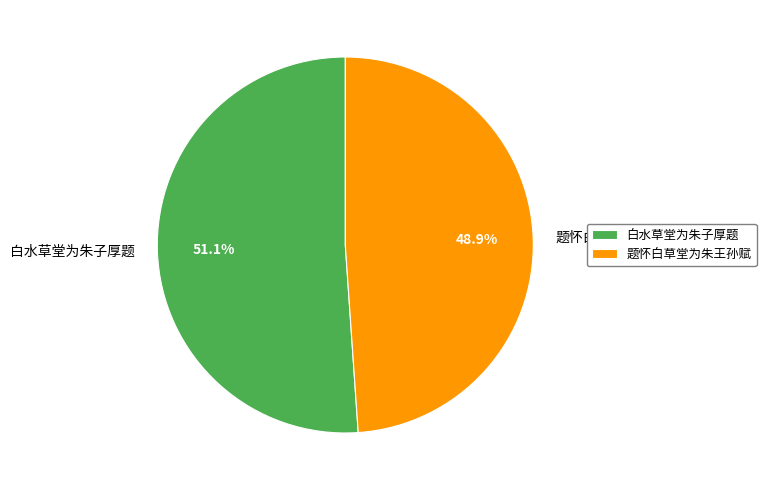

Count the number of slices in the pie.

2